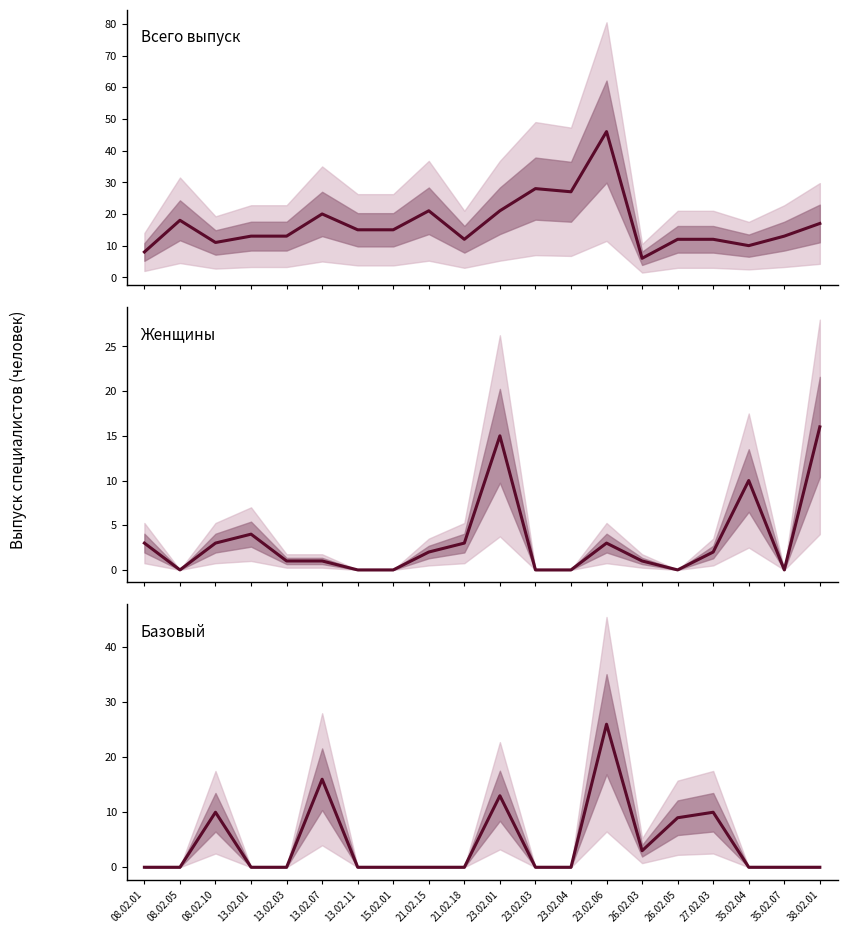

List the labels in order of Женщины (col_13) value, largest first.

38.02.01, 23.02.01, 35.02.04, 13.02.01, 08.02.01, 08.02.10, 21.02.18, 23.02.06, 21.02.15, 27.02.03, 13.02.03, 13.02.07, 26.02.03, 08.02.05, 13.02.11, 15.02.01, 23.02.03, 23.02.04, 26.02.05, 35.02.07